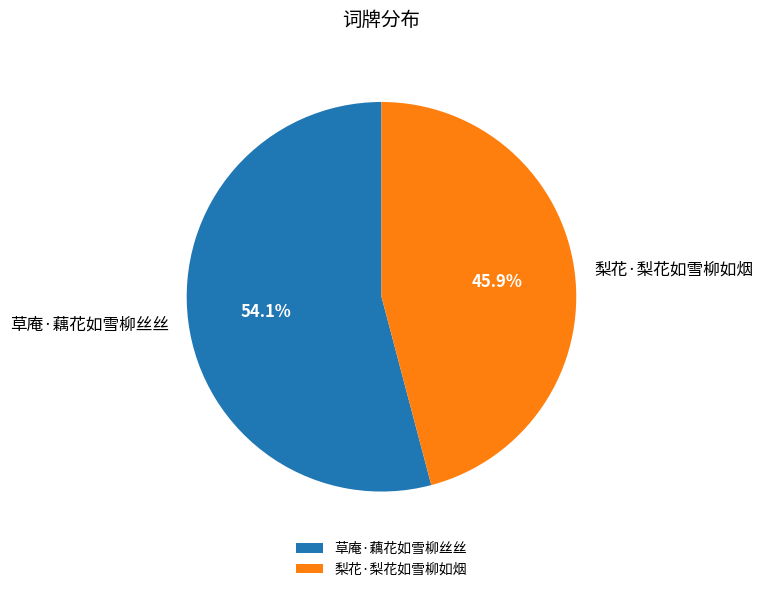

Between 草庵·藕花如雪柳丝丝 and 梨花·梨花如雪柳如烟, which is larger?

草庵·藕花如雪柳丝丝